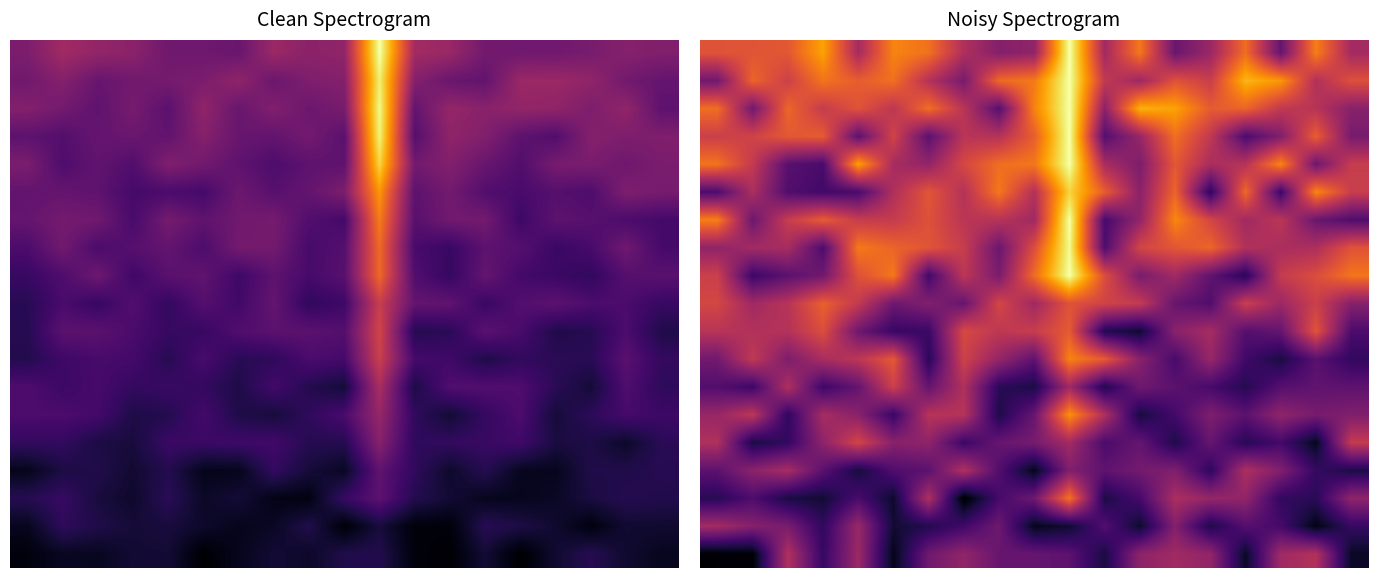

Between 5 and 10, which is larger?

10